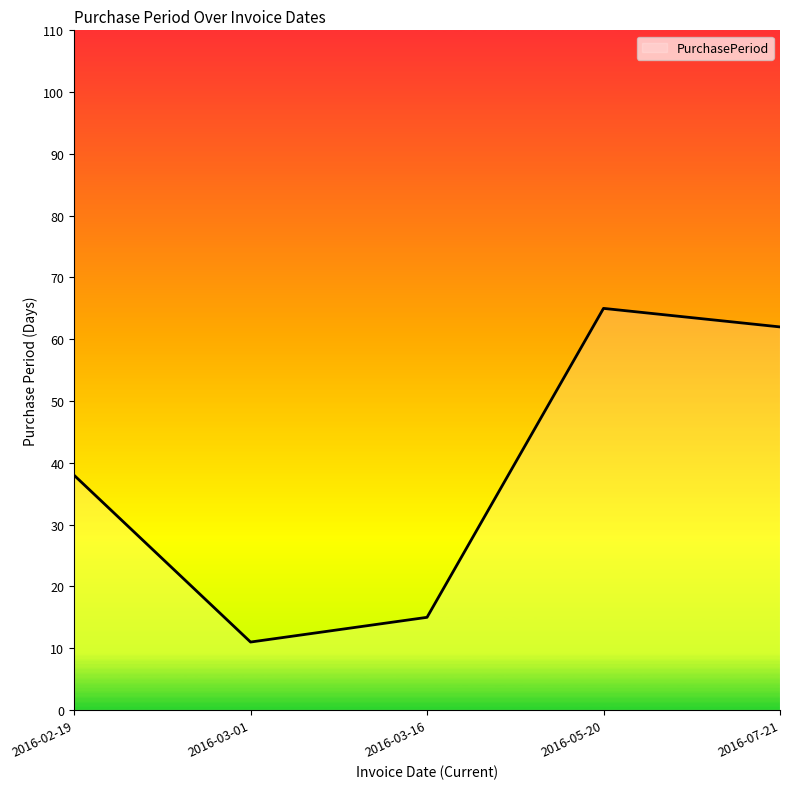

How many values are below 38?

2